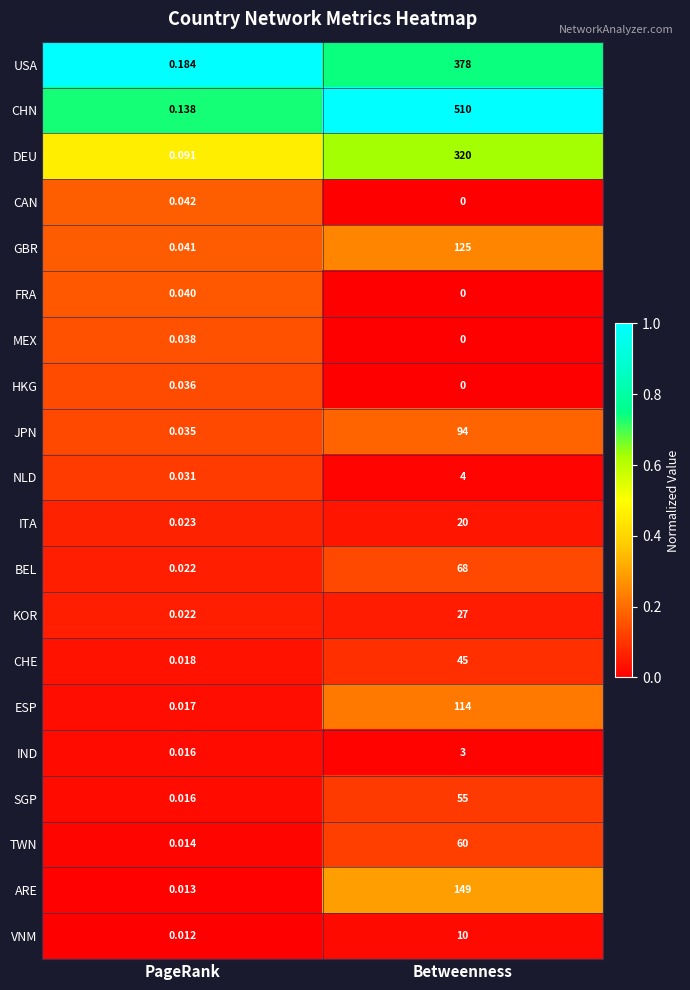

How many categories are shown in the chart?

2